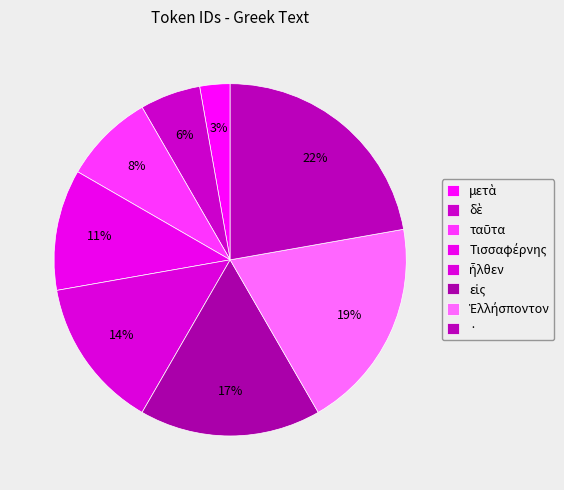

Is the sum of εἰς and · greater than half?

No